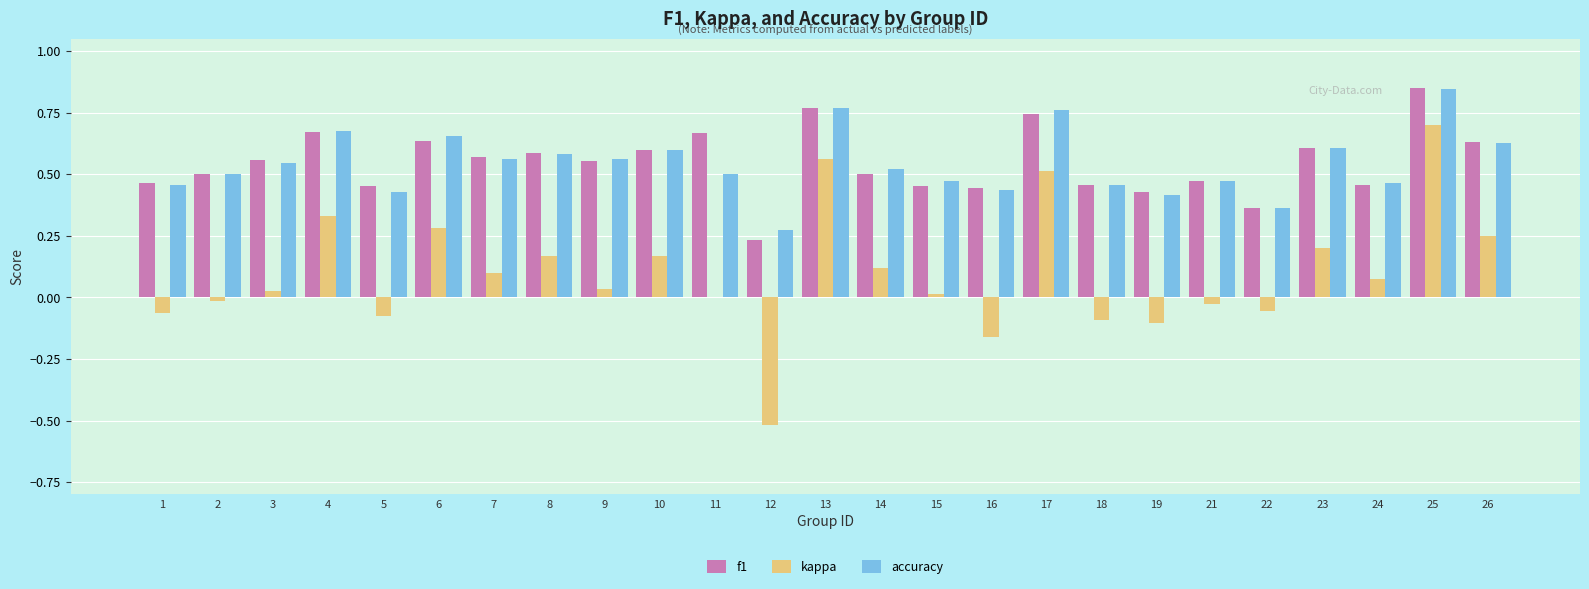

Does the chart contain stacked bars?

No